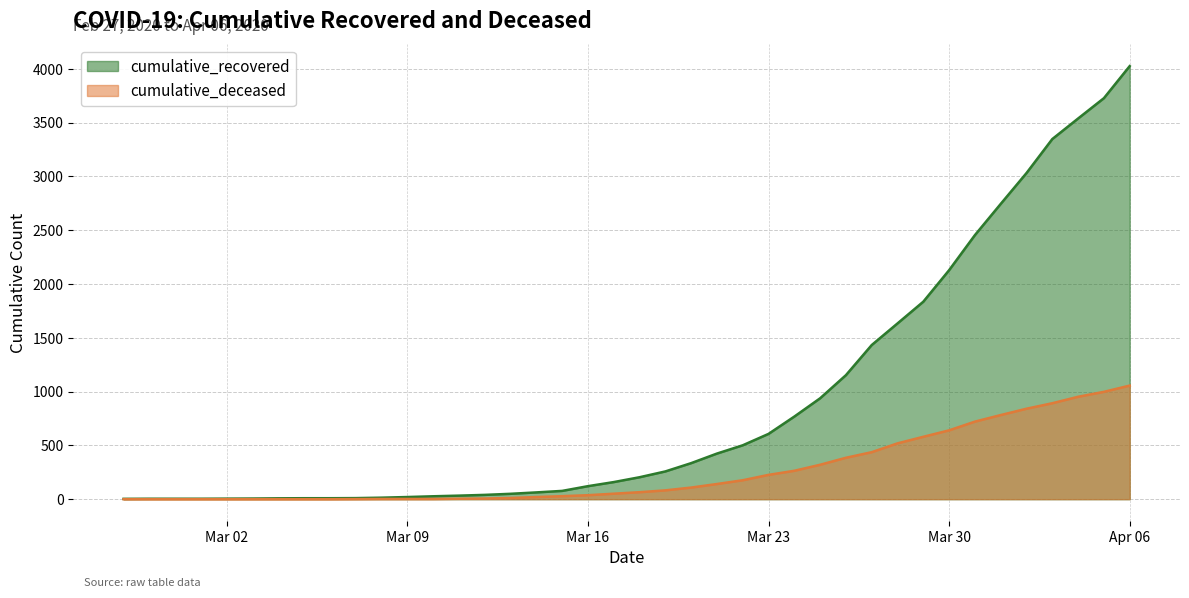

What is the difference between the second highest and minimum values in the cumulative_deceased series?

998